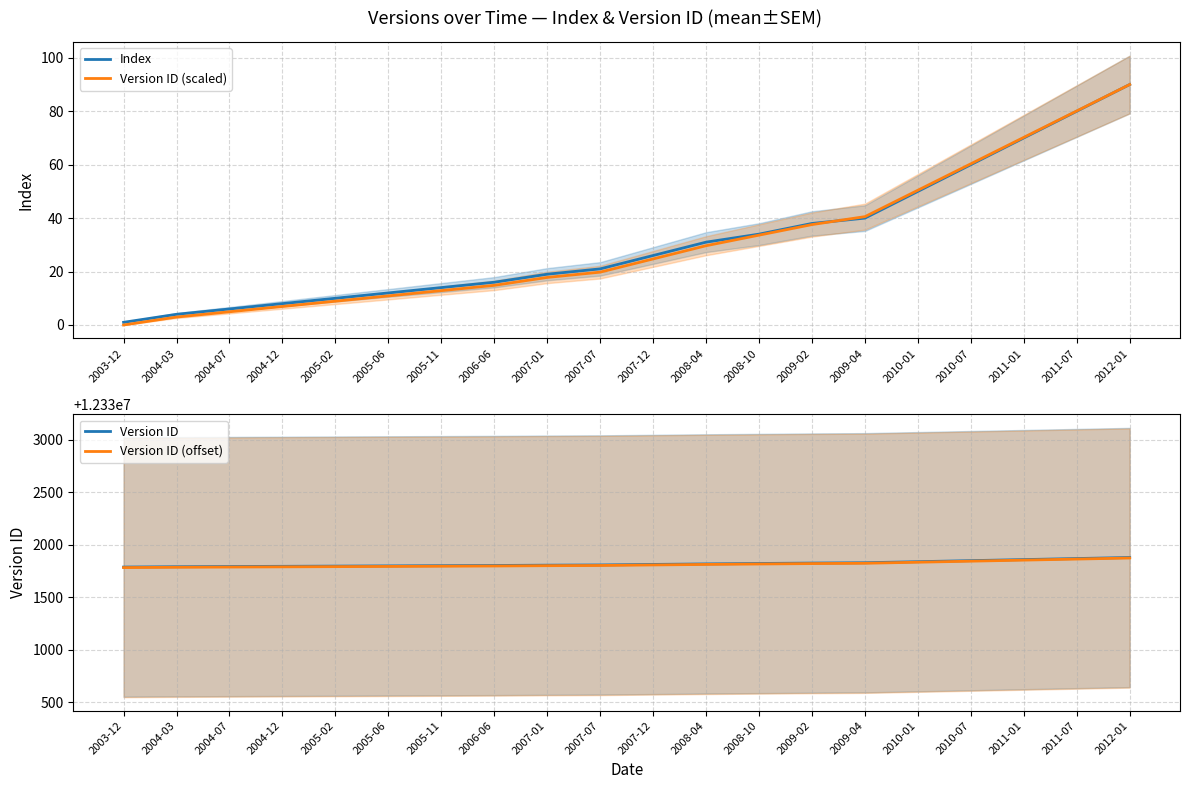

Which series changed the most between 2004-07 and 2005-06?

Index